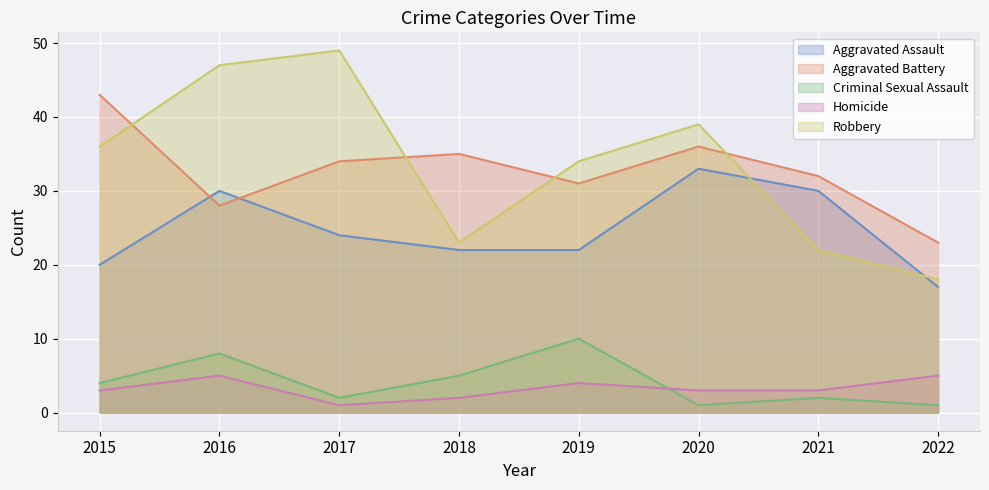

The Aggravated Battery series shows 46 at 2019. True or false?

False